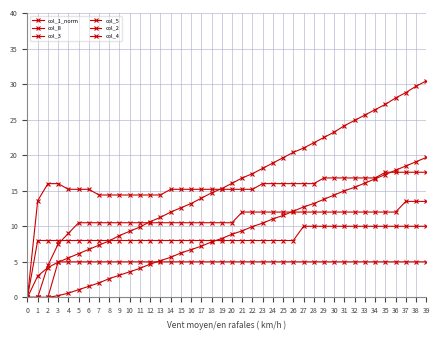

Where do col_4 and col_1_norm first cross each other?

2 and 3